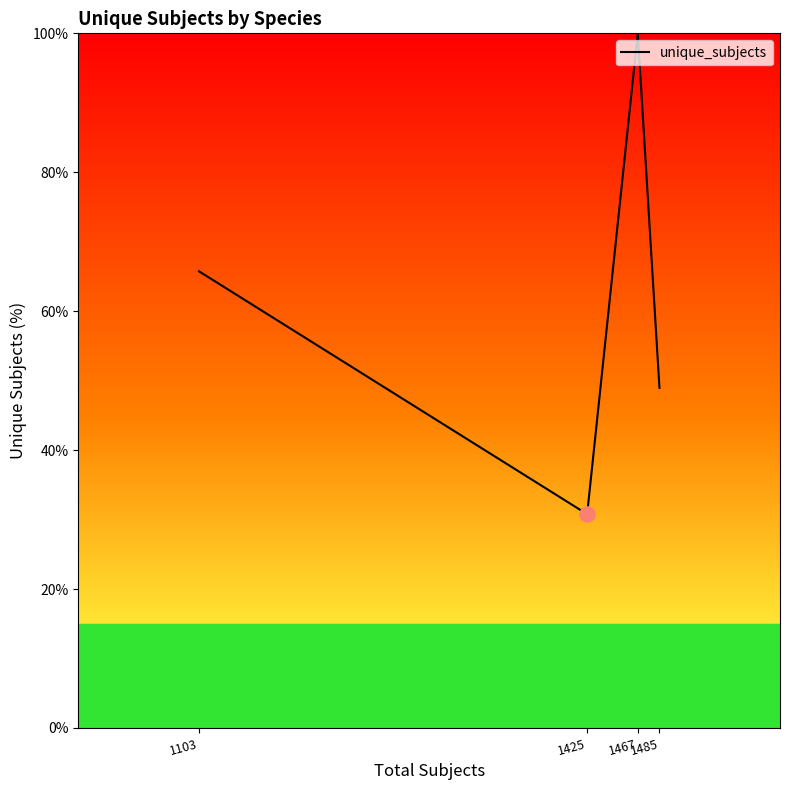

What is the change in value from 1103 to 1467?

+34.3